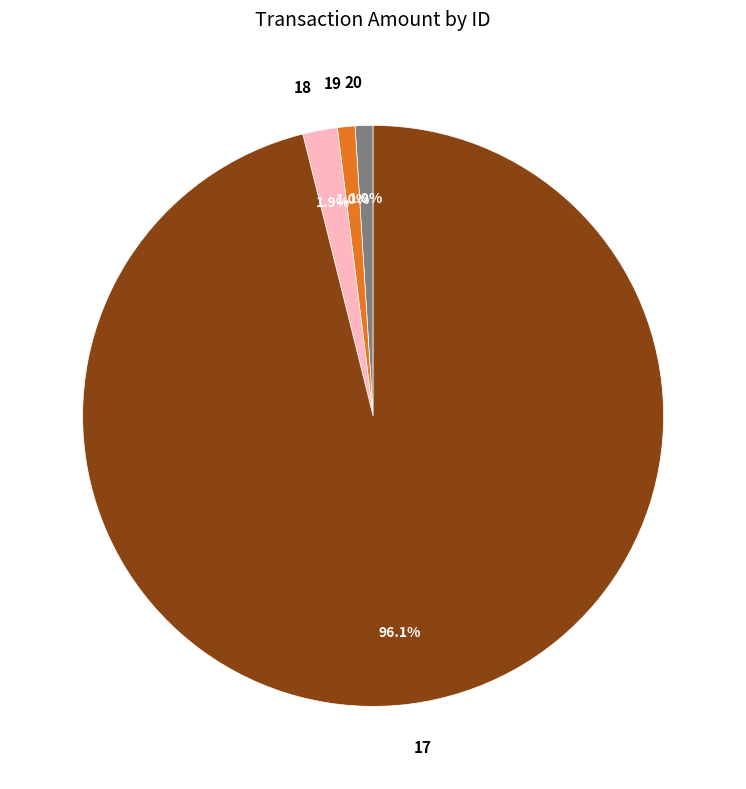

What percentage is the 17 slice, to the nearest percent?

96%